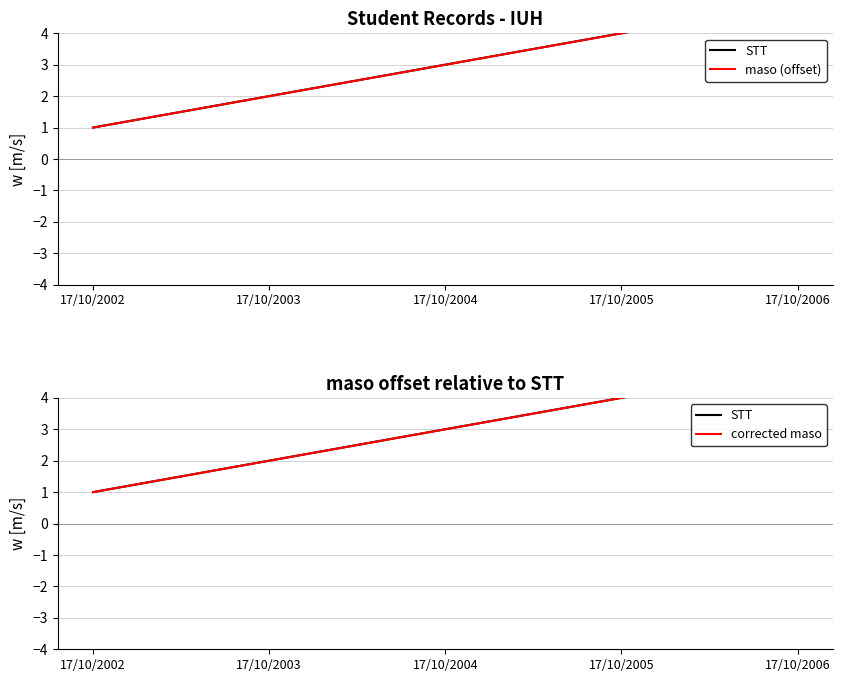

Is the value of corrected maso at 17/10/2004 greater than the value of STT at 17/10/2003?

Yes